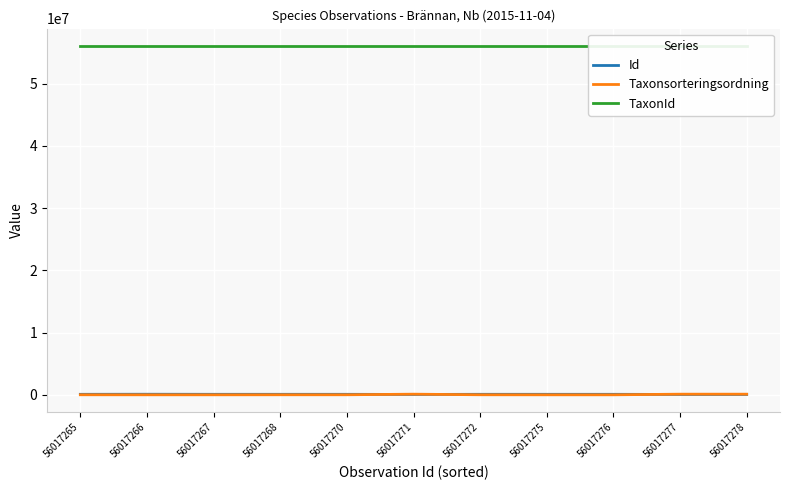

Where does the Id series first go above 78472?

56017266